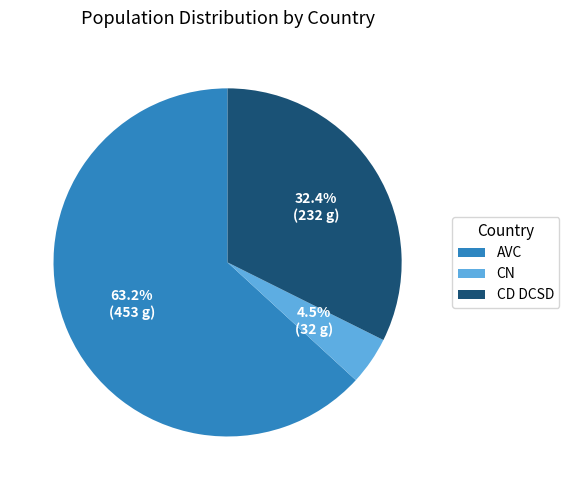

Which has a higher value, CD DCSD or AVC?

AVC